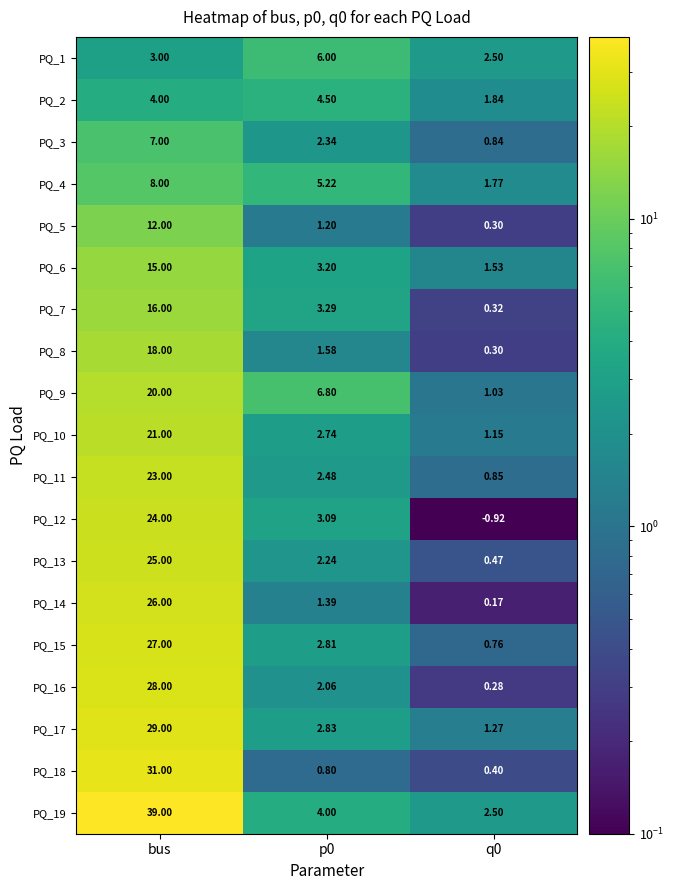

Where does the PQ_13 series first go above 2?

bus